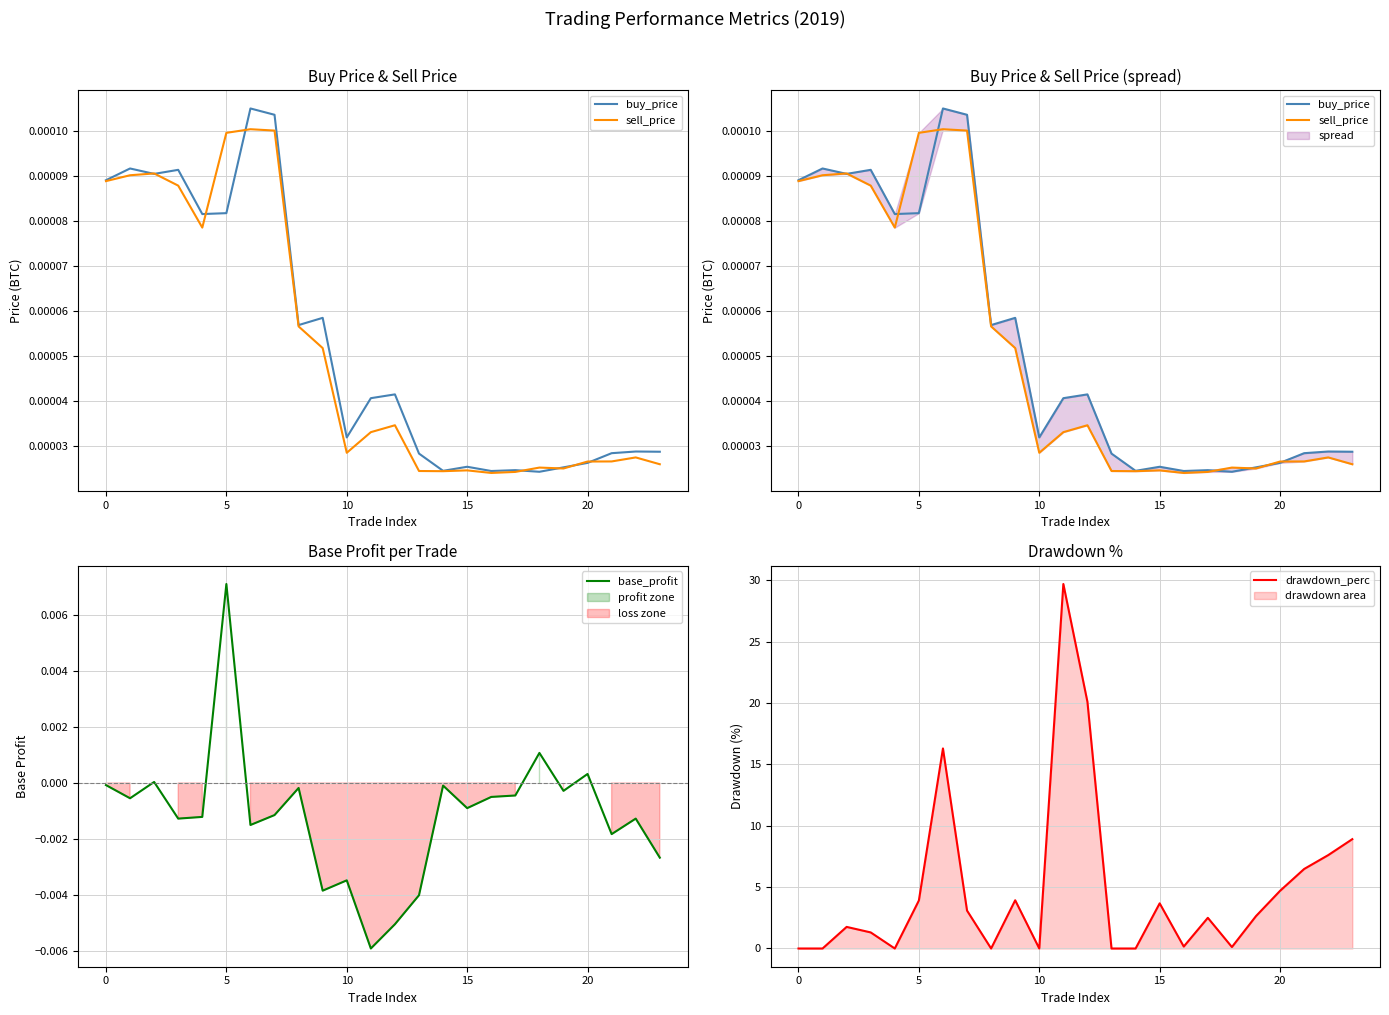

What is the greatest value displayed?

29.7